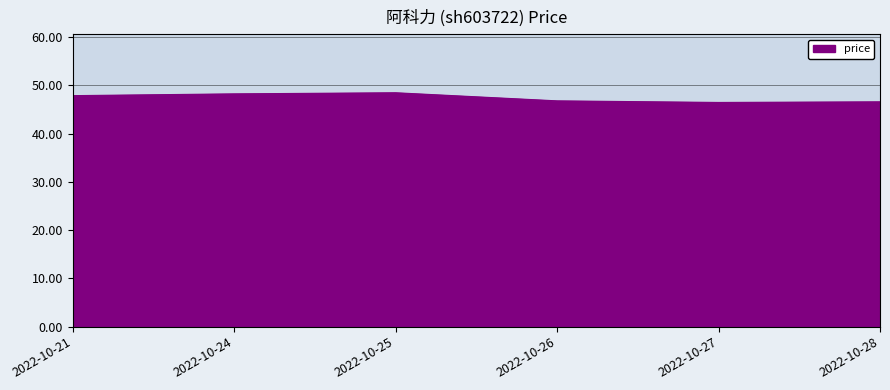

What is the minimum value shown in the chart?

46.5